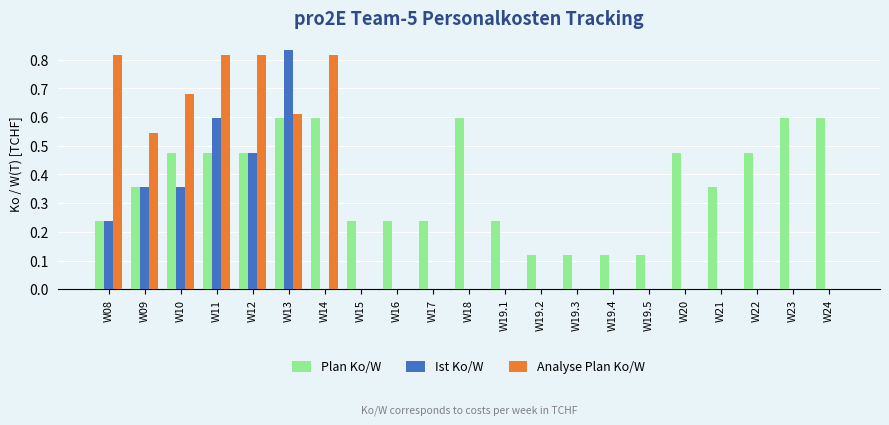

Between W19.3 and W22, which series saw the biggest shift?

Plan Ko/W